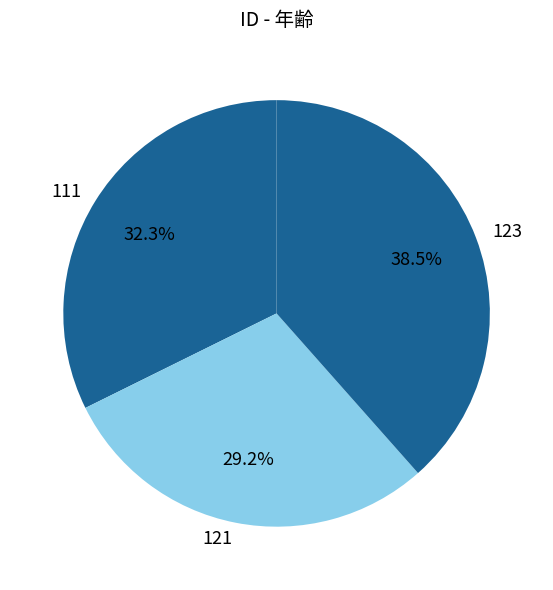

To the nearest percent, what is the difference between the 111 and 121 slice percentages?

3%